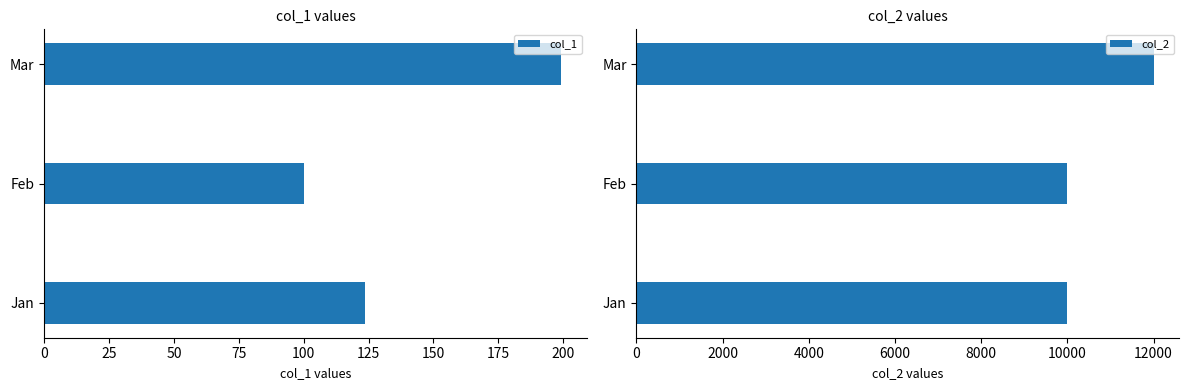

Which category has the highest value in the col_1 series?

Mar